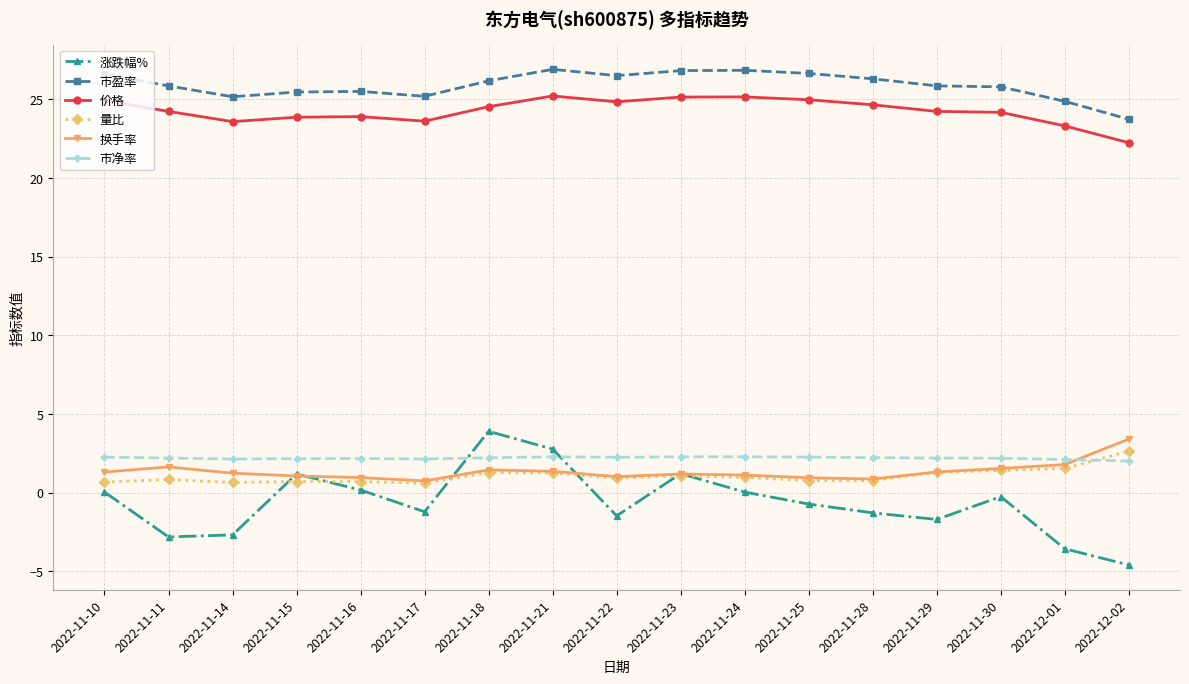

What is the label of the 17th point from the right?

2022-11-10